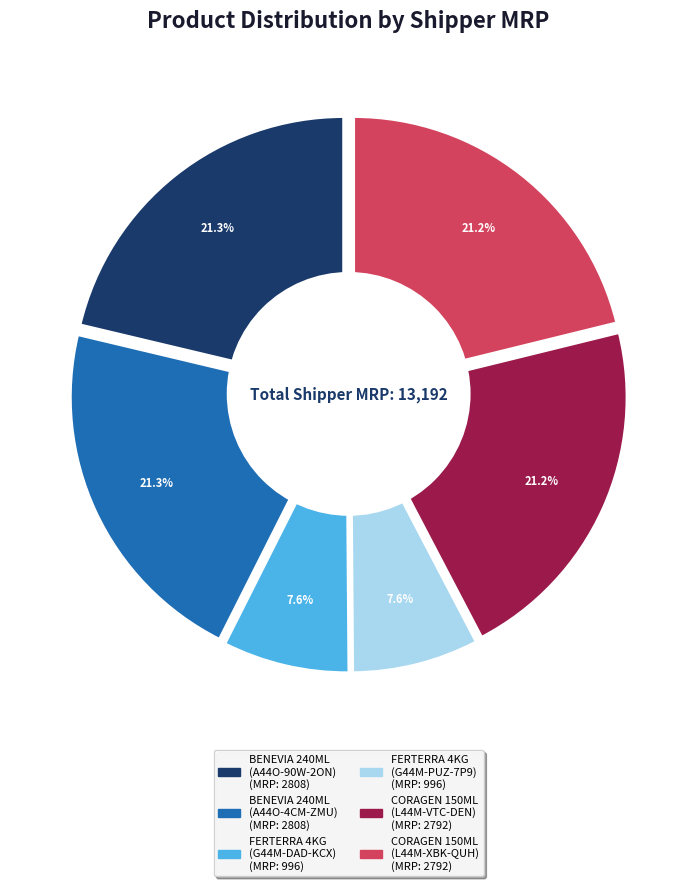

Count the number of slices in the pie.

6